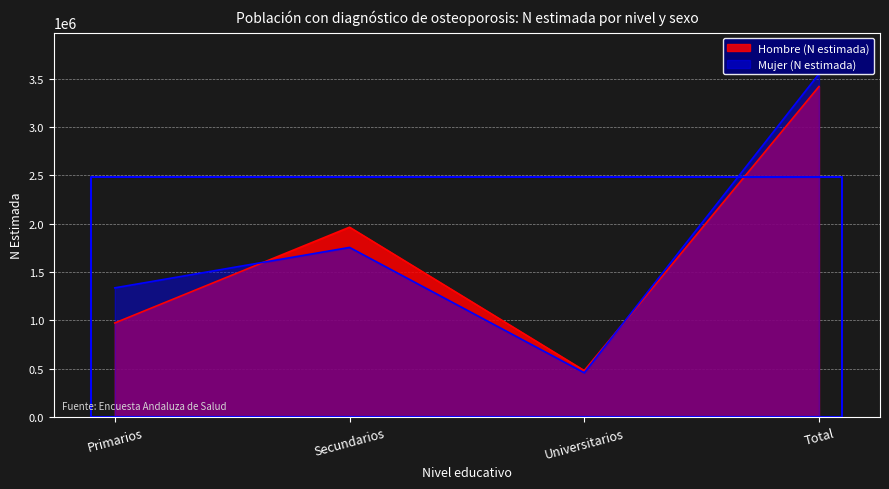

Which series ends up on top after the final intersection of Mujer (N estimada) and Hombre (N estimada)?

Mujer (N estimada)